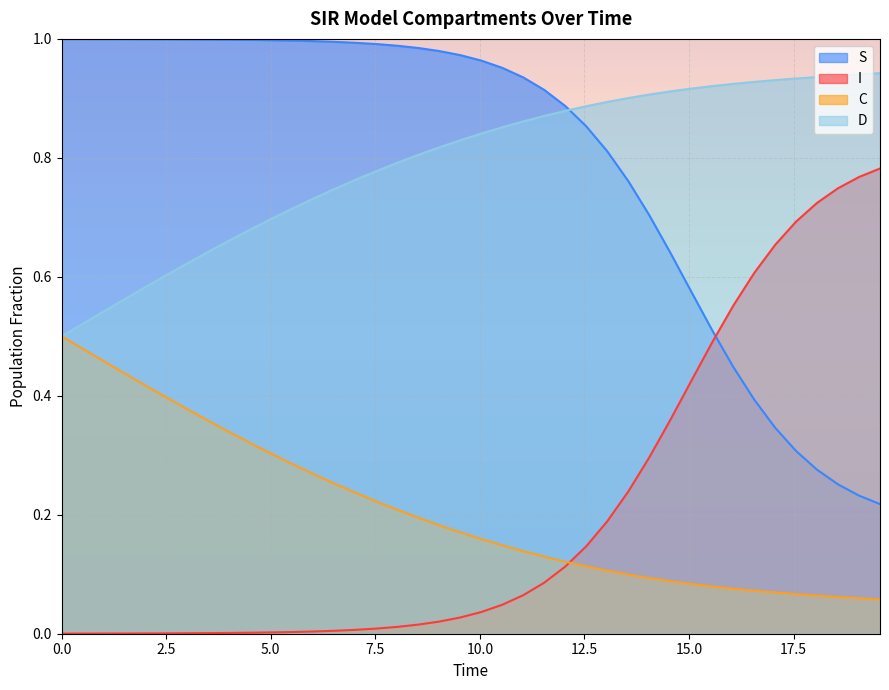

True or false: C and D cross at least once.

False